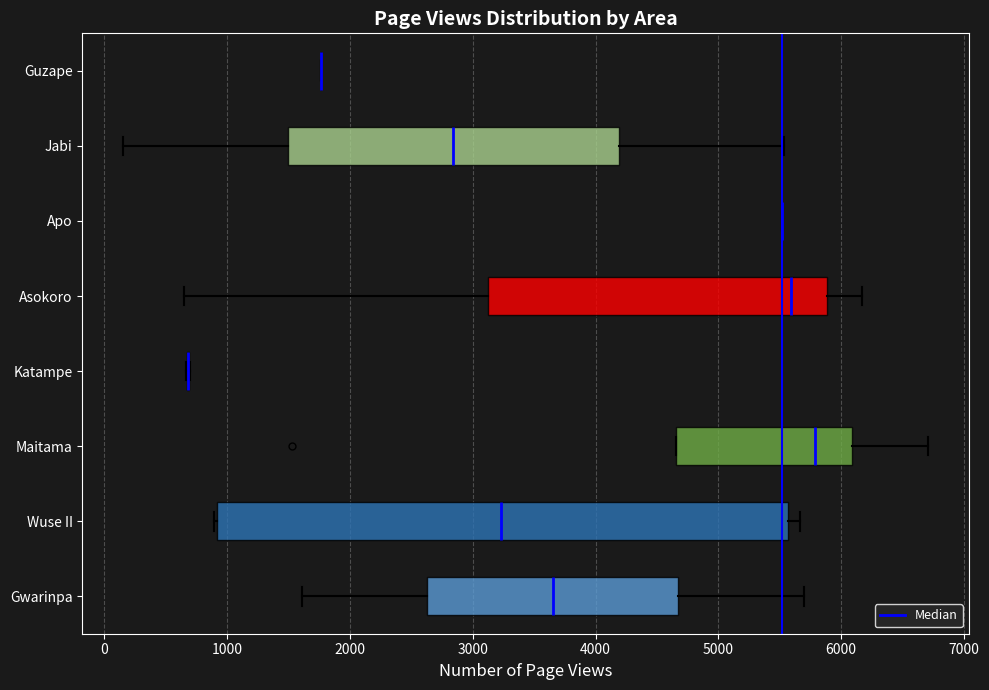

Which box is the widest, from its left edge to its right edge?

Wuse II